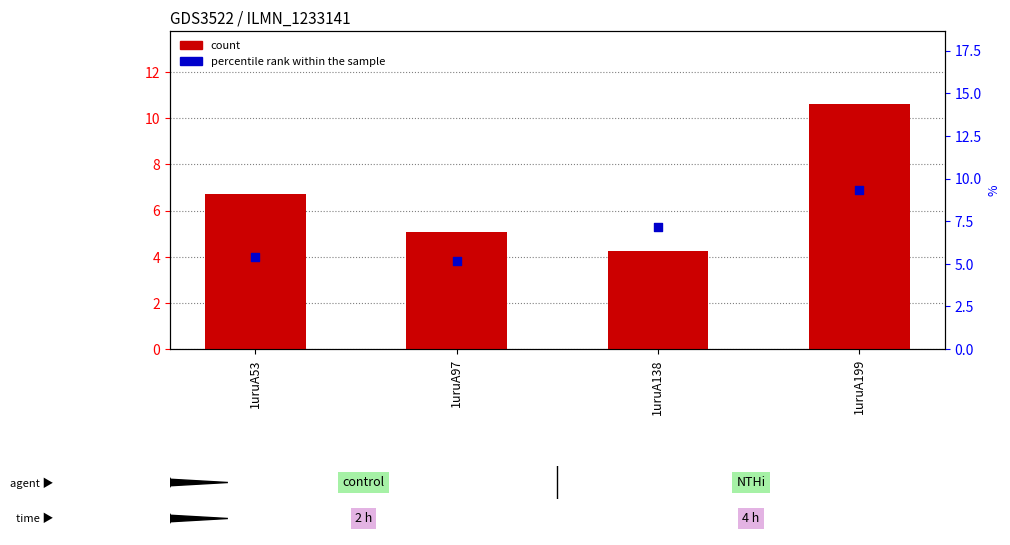

At which category is the sum across all series the highest?

1uruA199